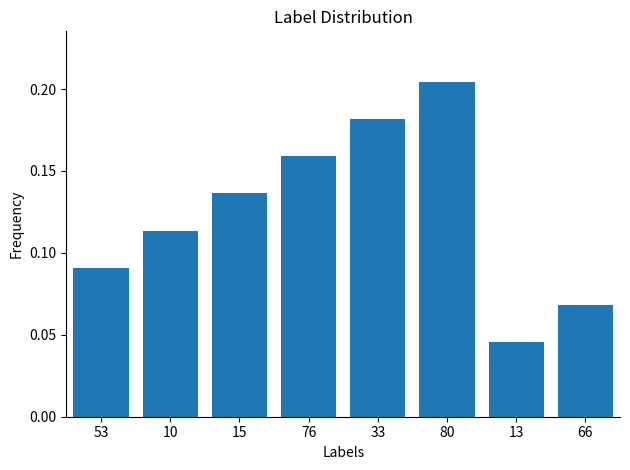

List the labels in order of value, largest first.

80, 33, 76, 15, 10, 53, 66, 13